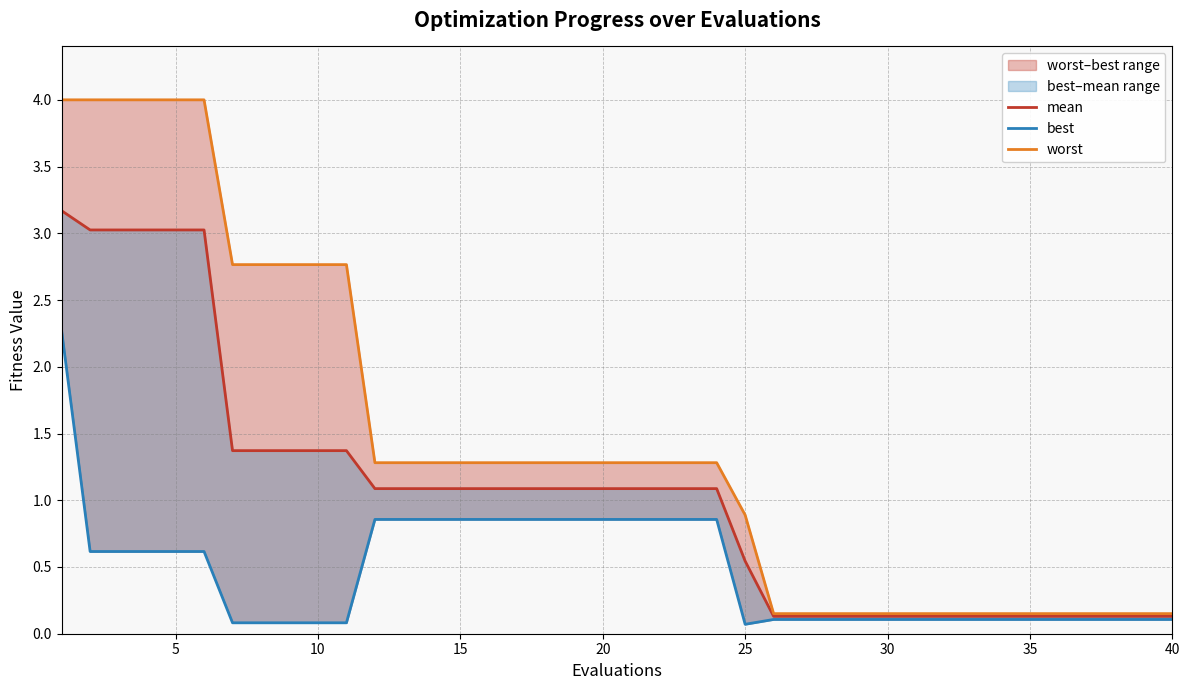

True or false: best has a value of 0.3 at 5.

False